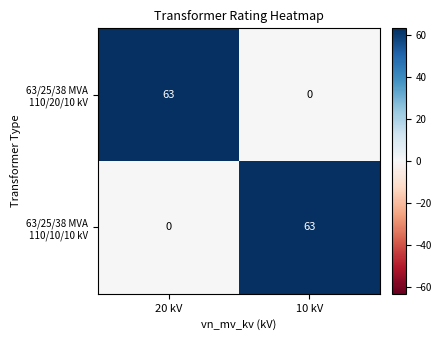

What is the greatest value displayed?

63